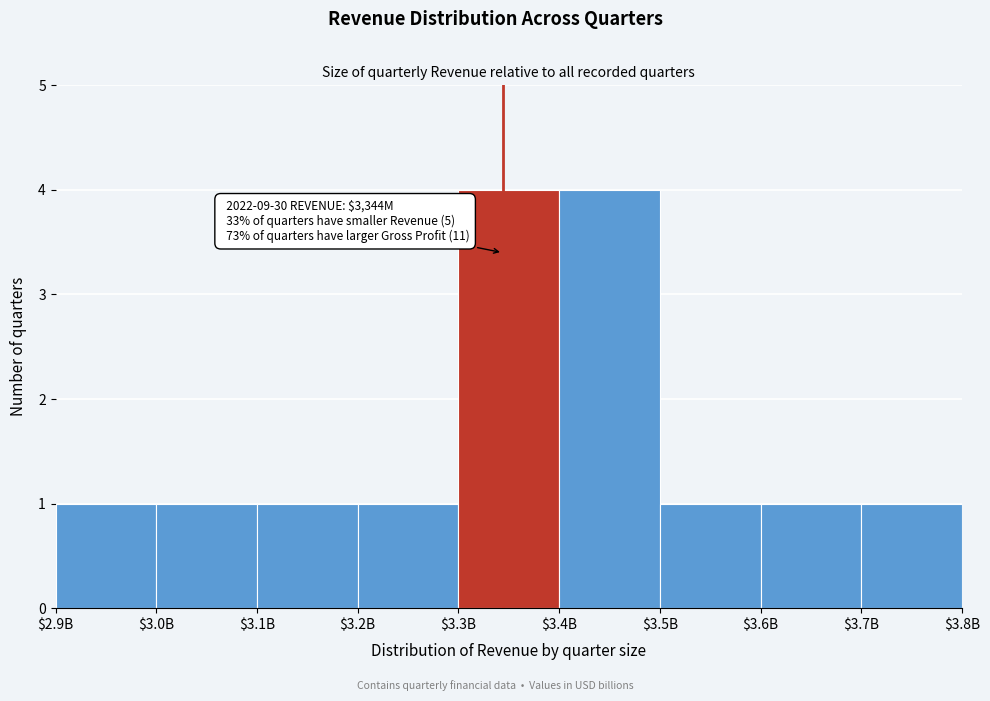

Reading right to left, transcribe all the data shown in this chart.

1	1	1	4	4	1	1	1	1